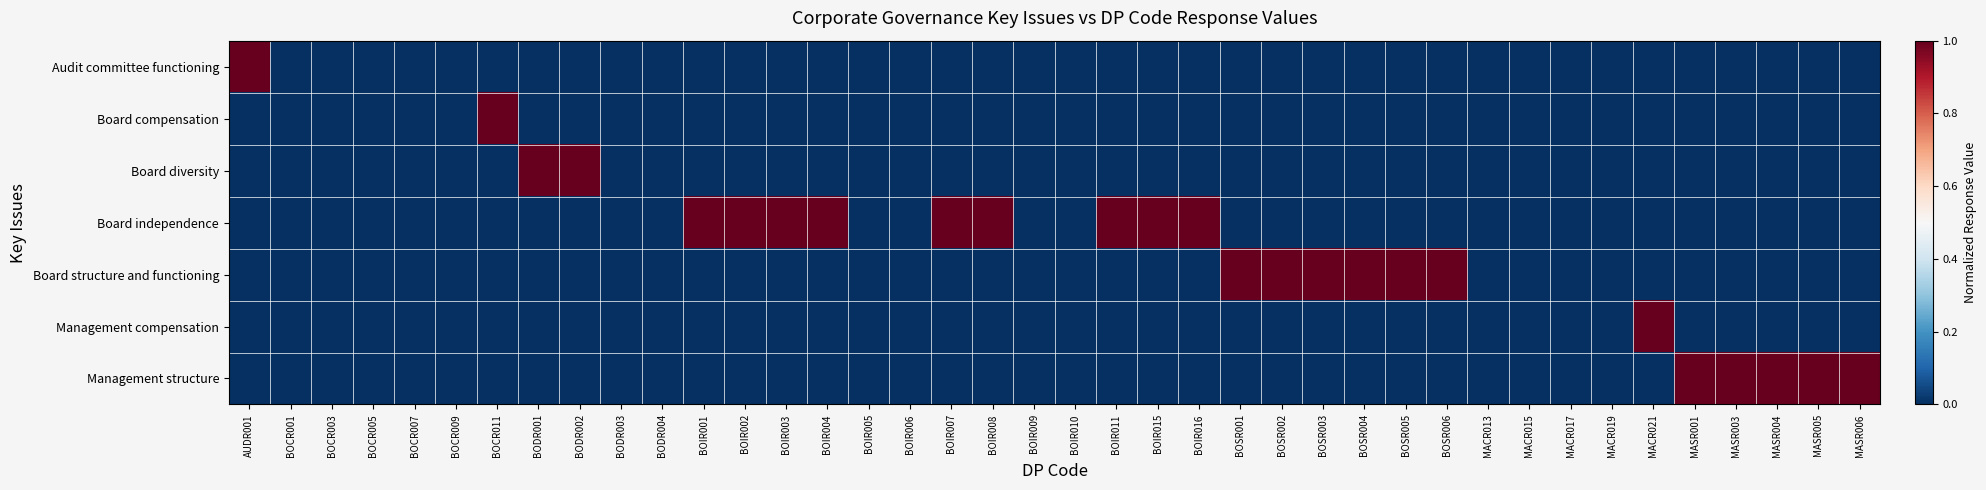

Which series has the largest total across all categories?

Board independence